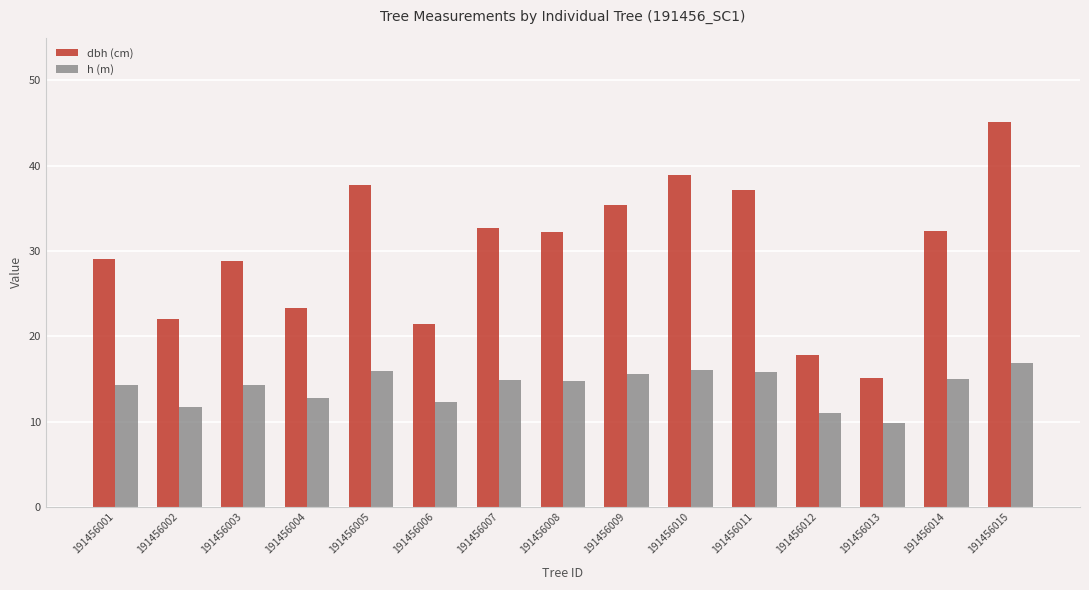

At which label does h (m) reach its peak?

191456015